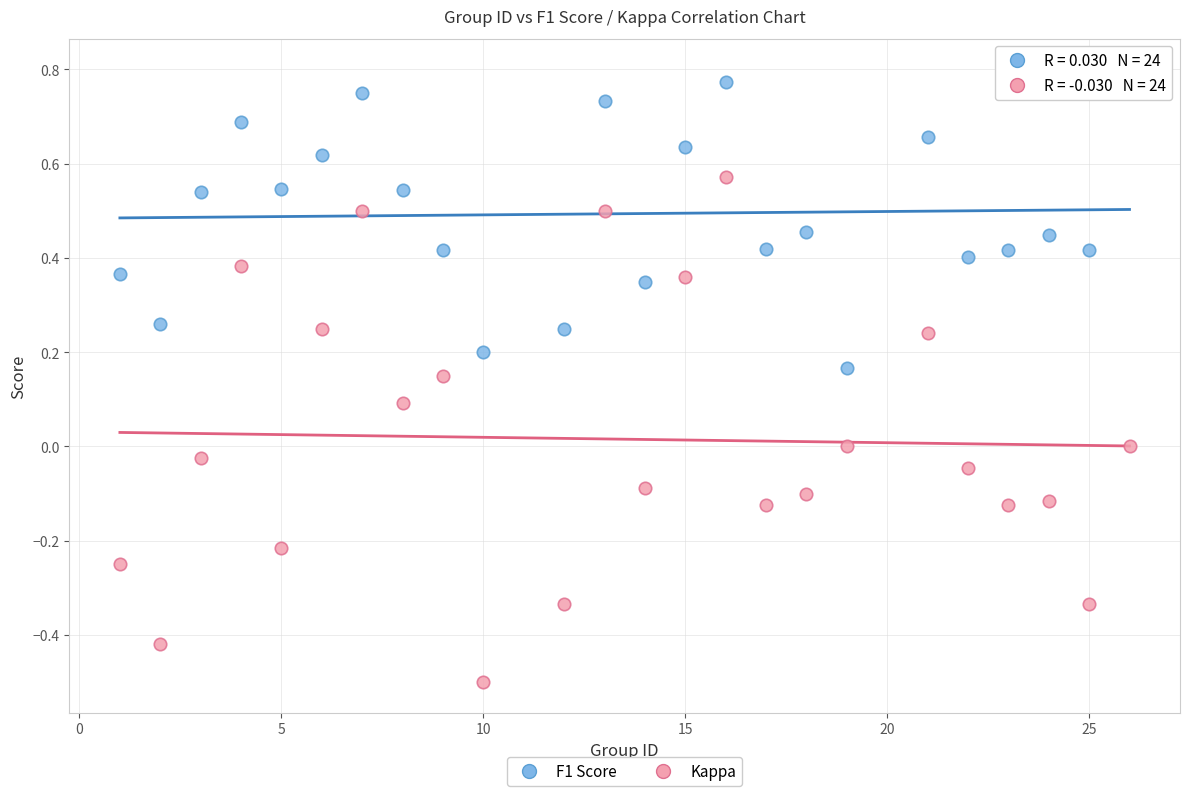

Across all data points, what is the range of Y values (max minus min)?

1.3